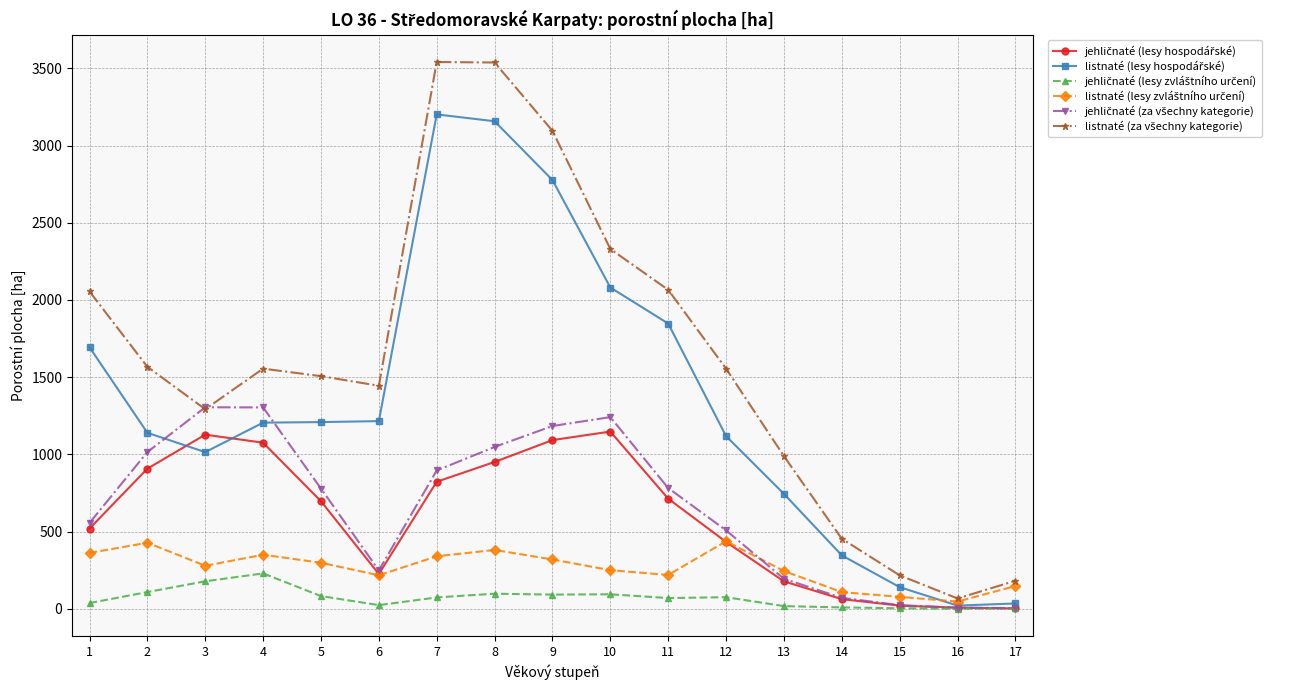

What is the total value across all series at 8?

9171.7